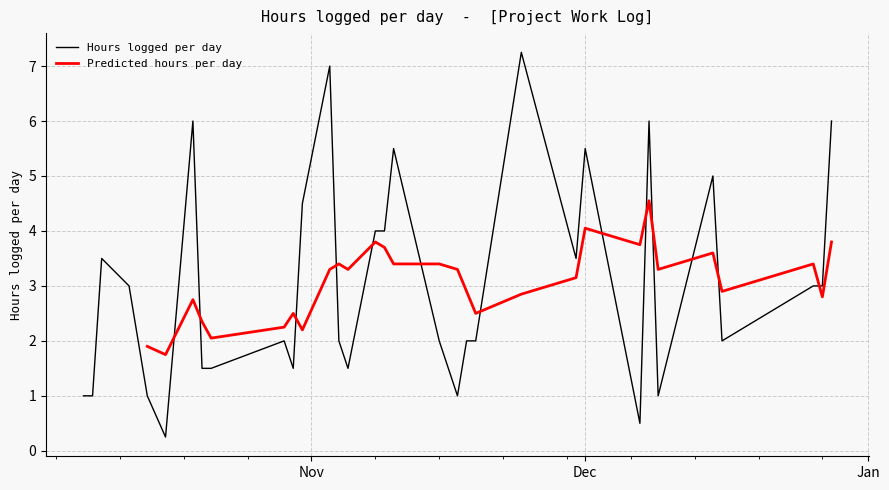

True or false: the data shows 7.0 at 2011-10-31.

False